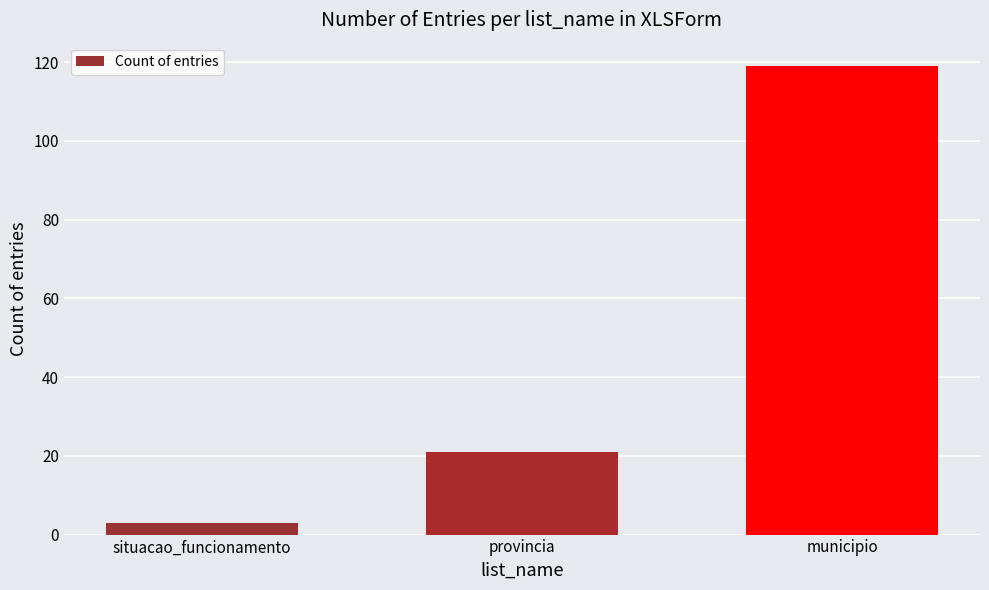

What is the value of the 2nd bar from the left?

21